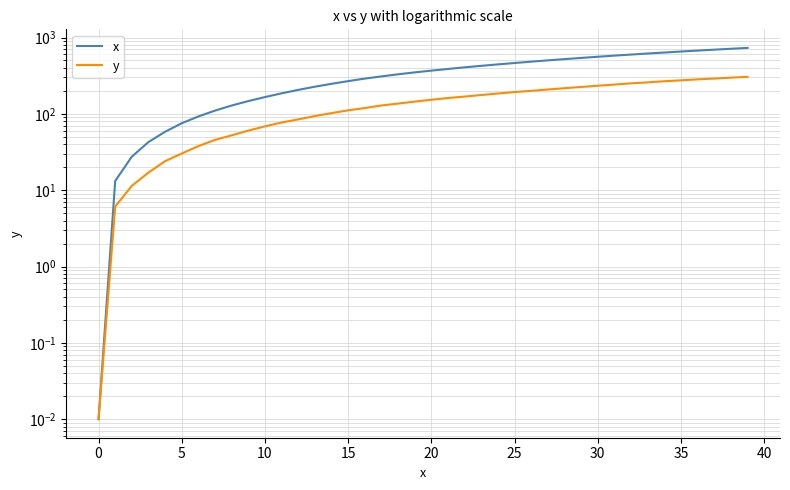

Where is x nearest to the value 365?

20